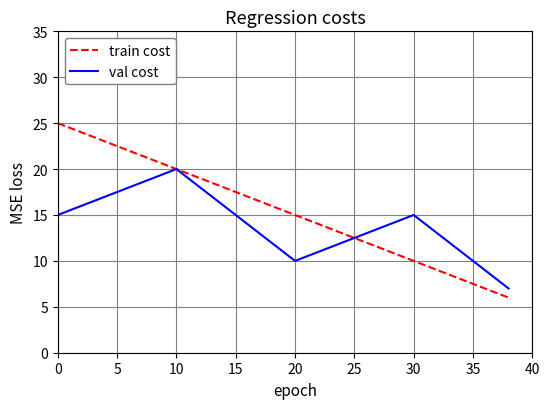

What is the maximum value for val cost?

20